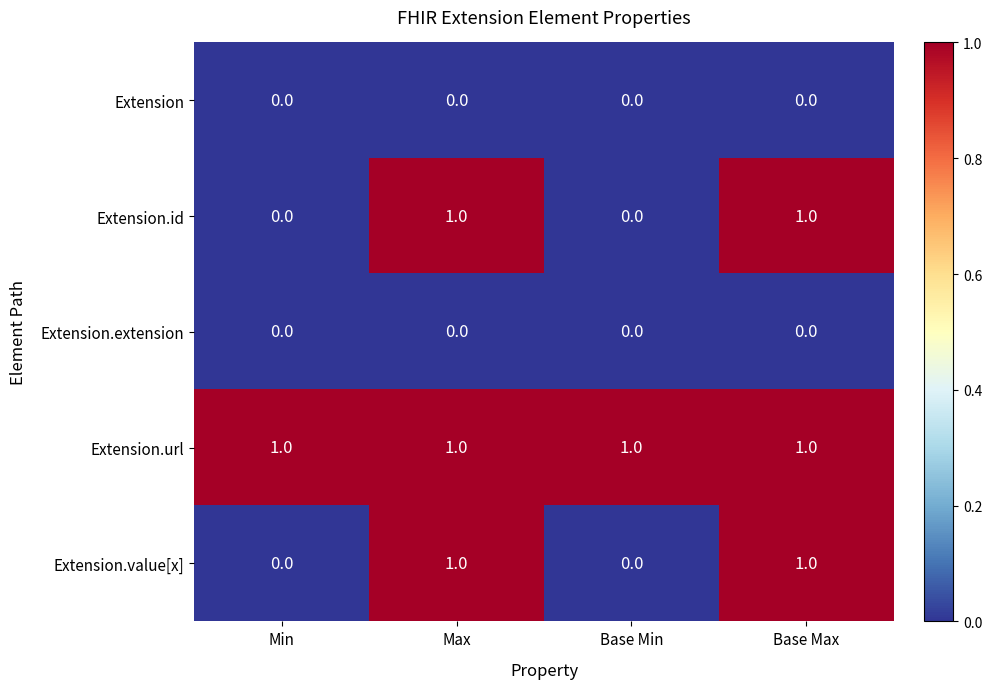

The value of Extension.url at Base Min is 1. True or false?

True